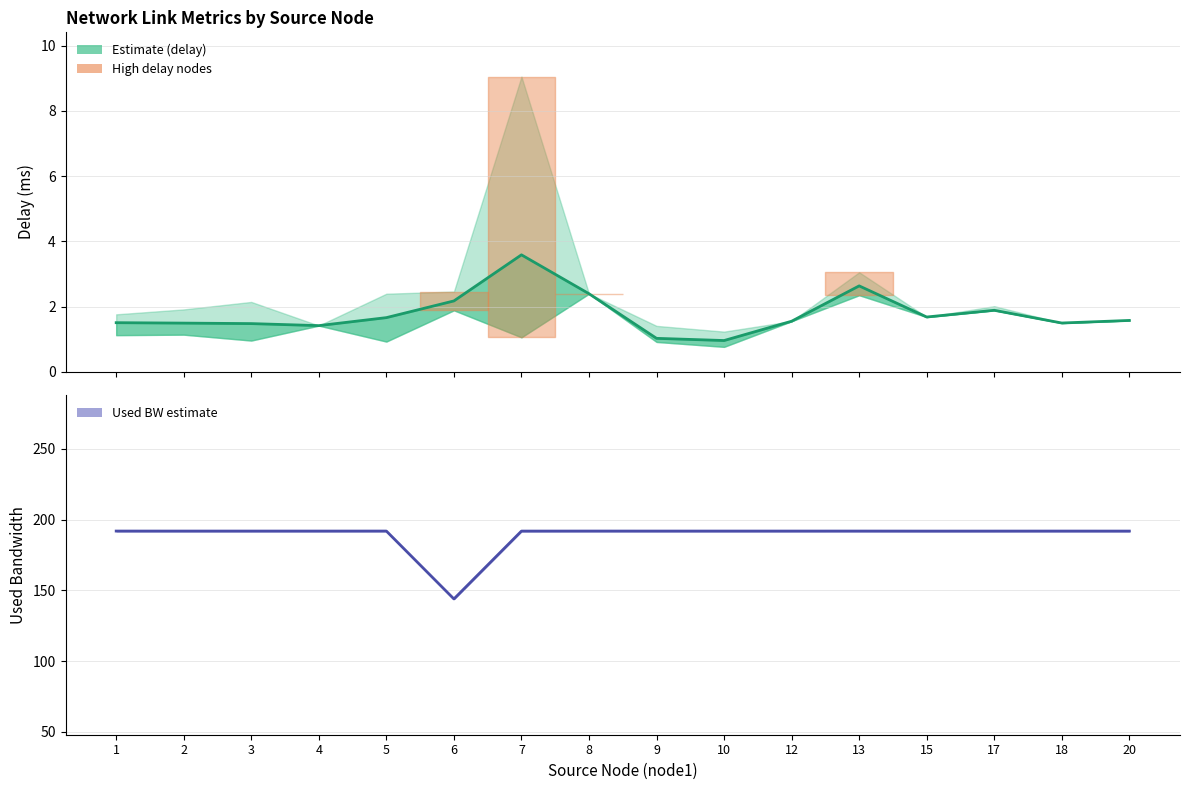

At which label does Delay mean first exceed 1?

1